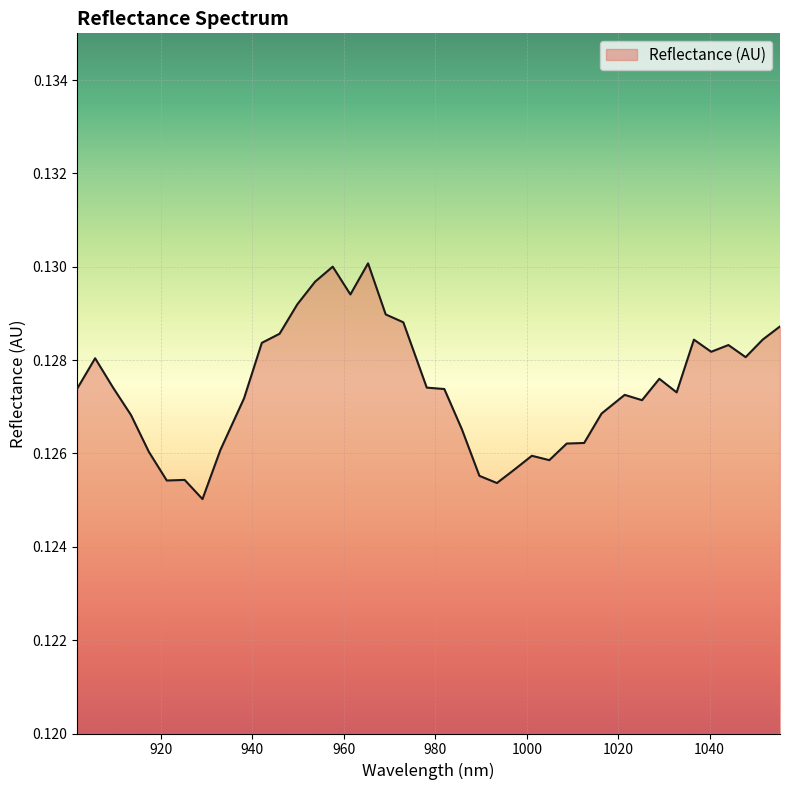

How many lines are shown in the chart?

1